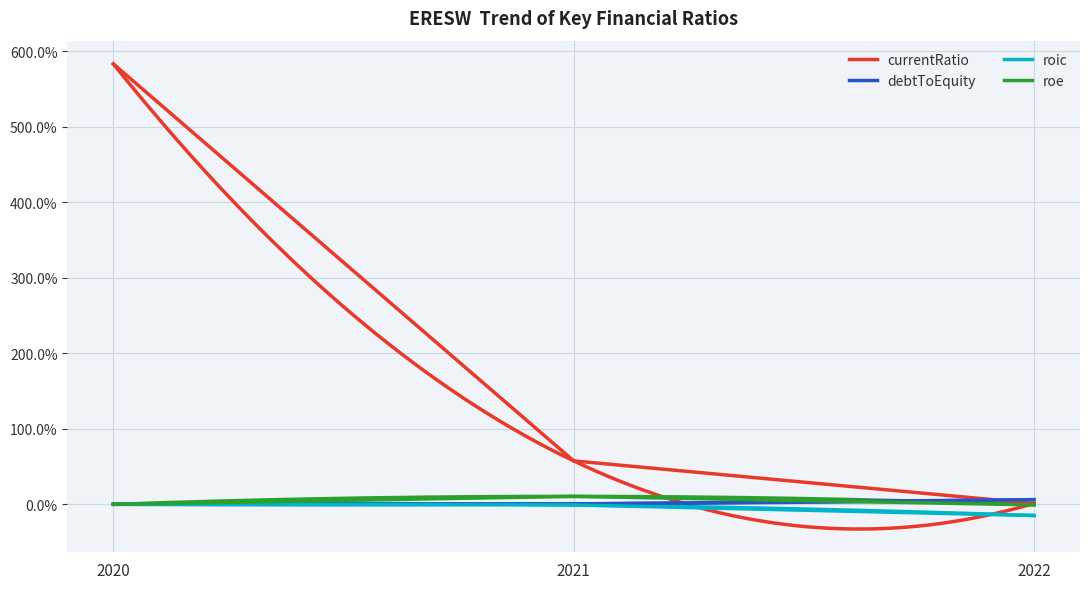

Which category has the lowest value in the debtToAssets series?

2022